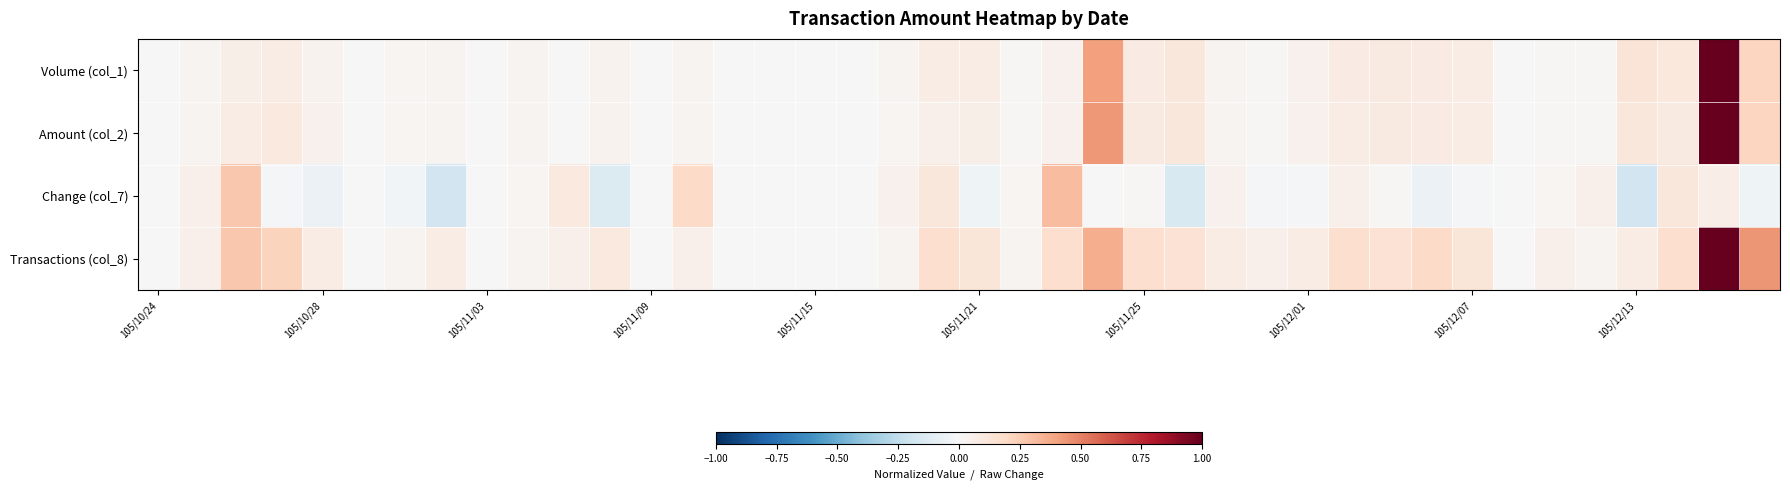

How many series are shown in this chart?

4